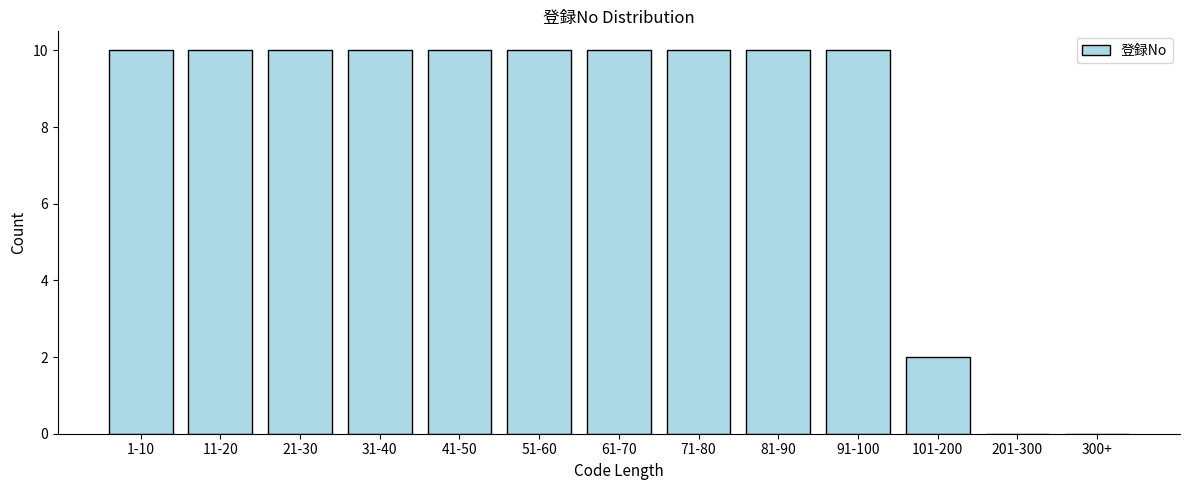

Reading left to right, list all the values displayed in this chart.

1-10=10	11-20=10	21-30=10	31-40=10	41-50=10	51-60=10	61-70=10	71-80=10	81-90=10	91-100=10	101-200=2	201-300=0	300+=0